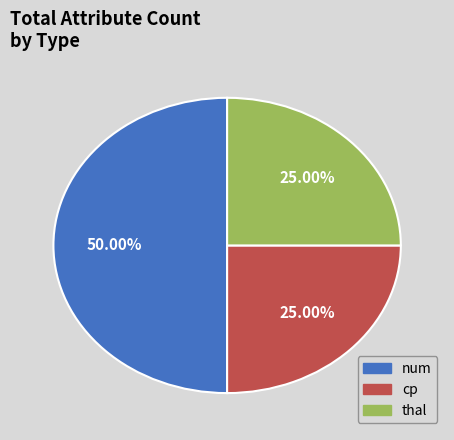

How many slices are in this pie chart?

3